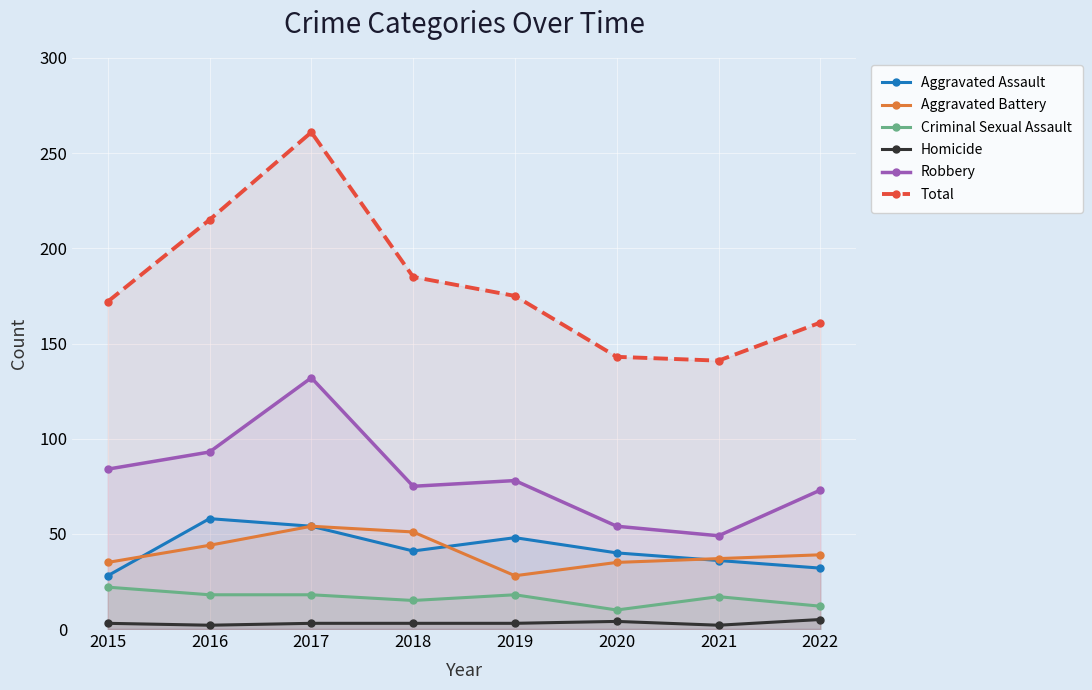

Reading right to left, list all the values displayed in this chart.

Aggravated Assault: 32	36	40	48	41	54	58	28
Aggravated Battery: 39	37	35	28	51	54	44	35
Criminal Sexual Assault: 12	17	10	18	15	18	18	22
Homicide: 5	2	4	3	3	3	2	3
Robbery: 73	49	54	78	75	132	93	84
Total: 161	141	143	175	185	261	215	172